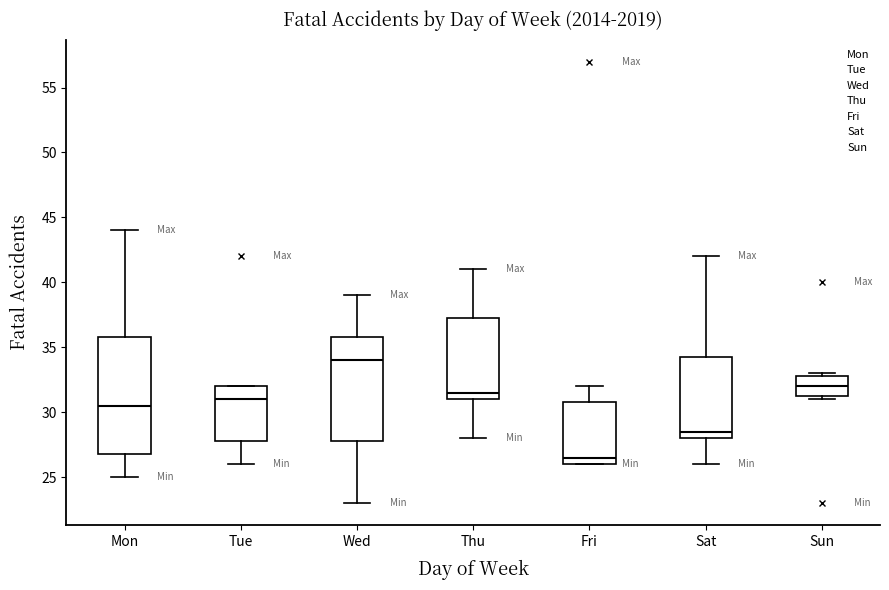

Which box's median line is the lowest?

Fri